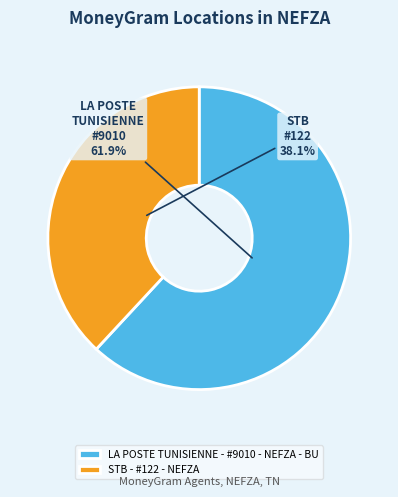

Count the number of slices in the pie.

2